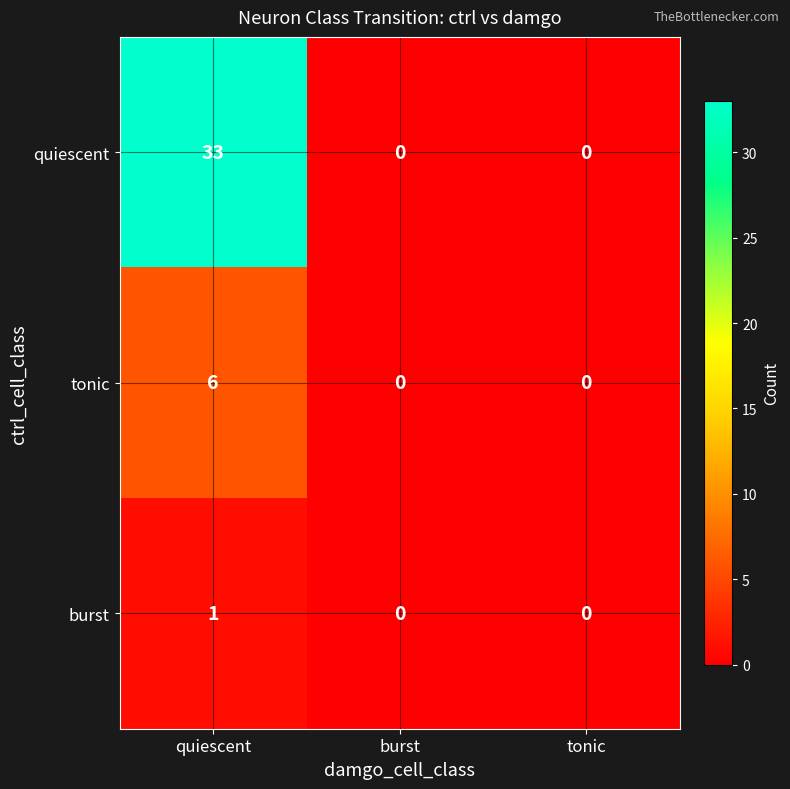

The value of tonic at burst is 0. True or false?

True